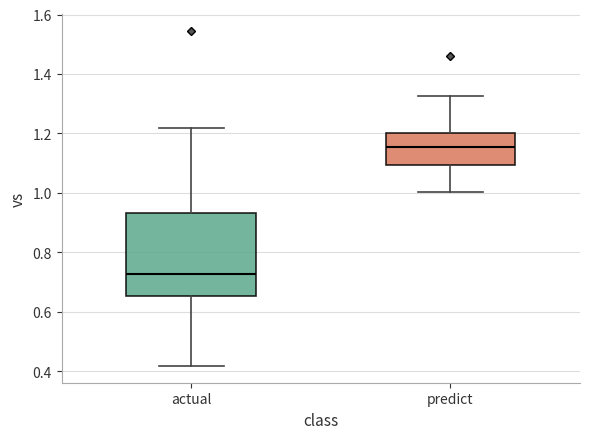

Reading left to right, transcribe this box plot: for each box, give where its median line is, the range the box spans, and where its two whiskers end, as read against the y-axis. The values are not printed on the chart, so give them approximately, as read against the axis.

actual: median 0.72, box 0.66 to 0.94, whiskers 0.42 to 1.22
predict: median 1.16, box 1.10 to 1.20, whiskers 1.00 to 1.32